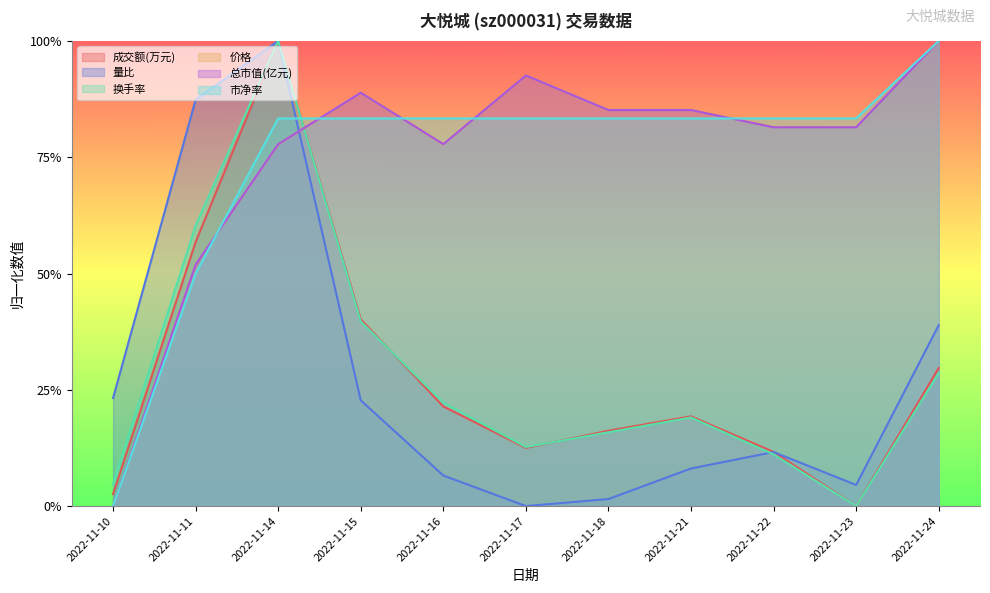

How many lines are shown in the chart?

6